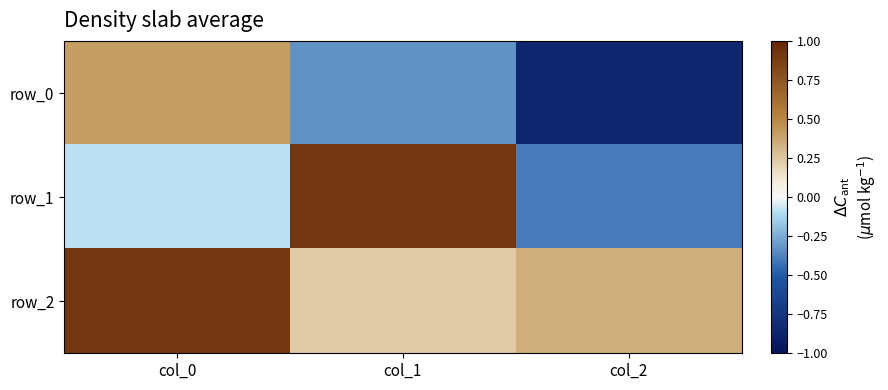

Reading left to right, list all the values displayed in this chart.

row_0: col_0=0.4	col_1=-0.3	col_2=-0.9
row_1: col_0=-0.1	col_1=0.9	col_2=-0.4
row_2: col_0=0.9	col_1=0.2	col_2=0.3